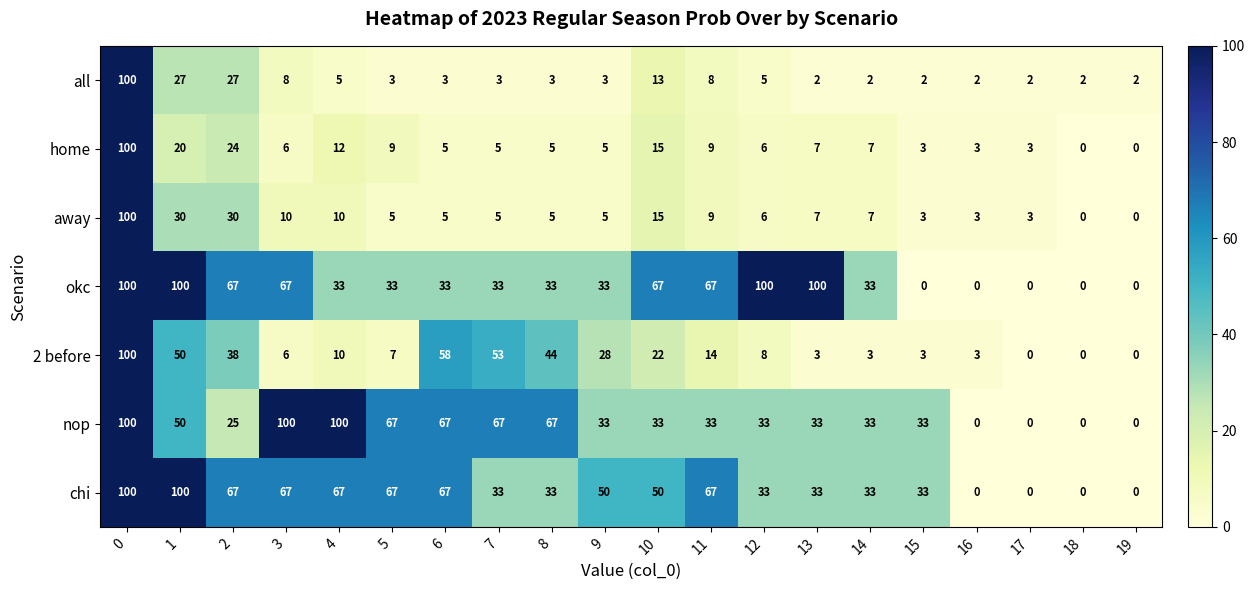

At how many categories does at least one series exceed 78?

6